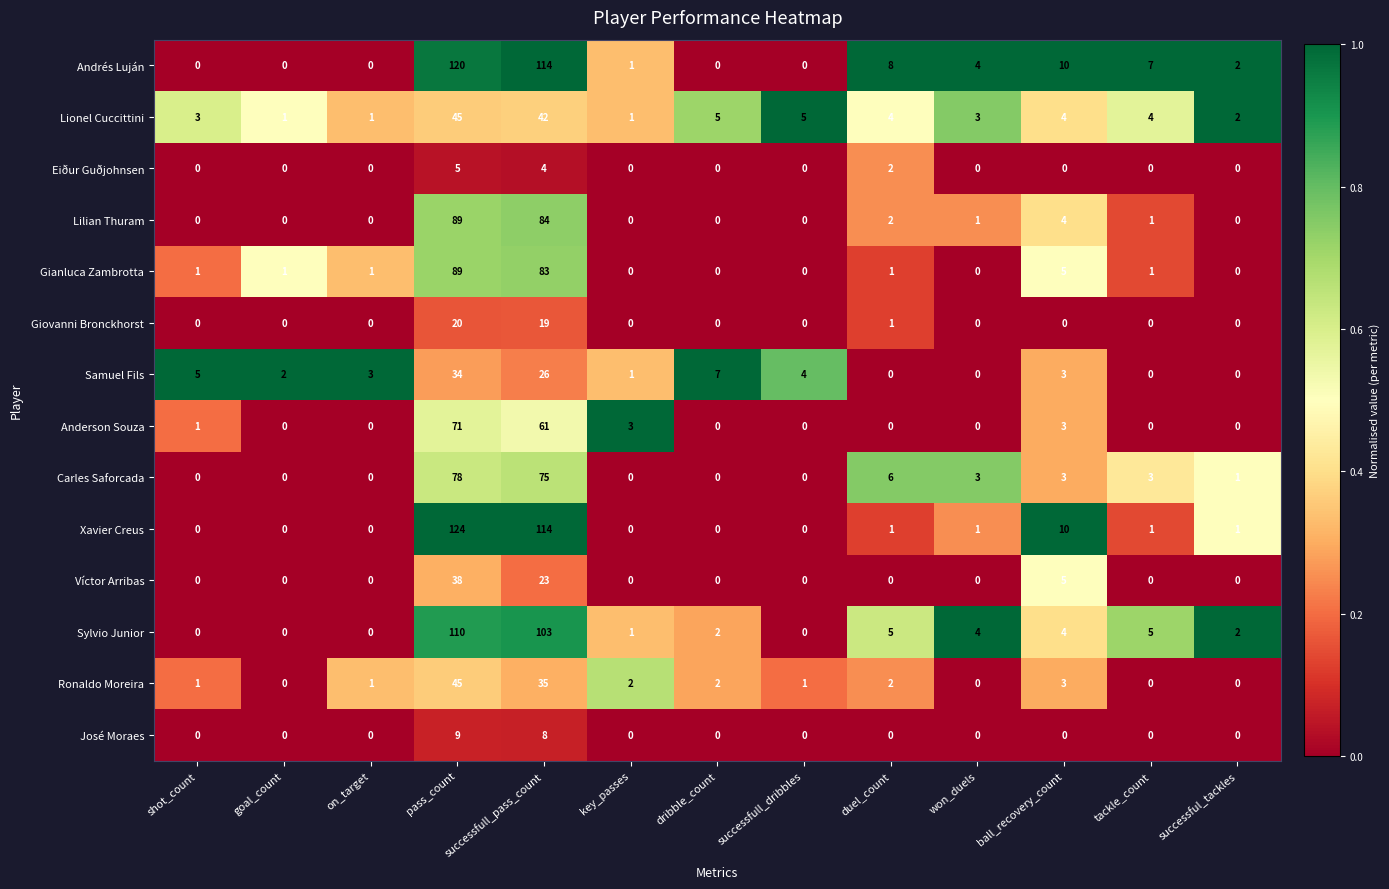

What is the difference between the second highest and minimum values in the Lionel Cuccittini series?

41